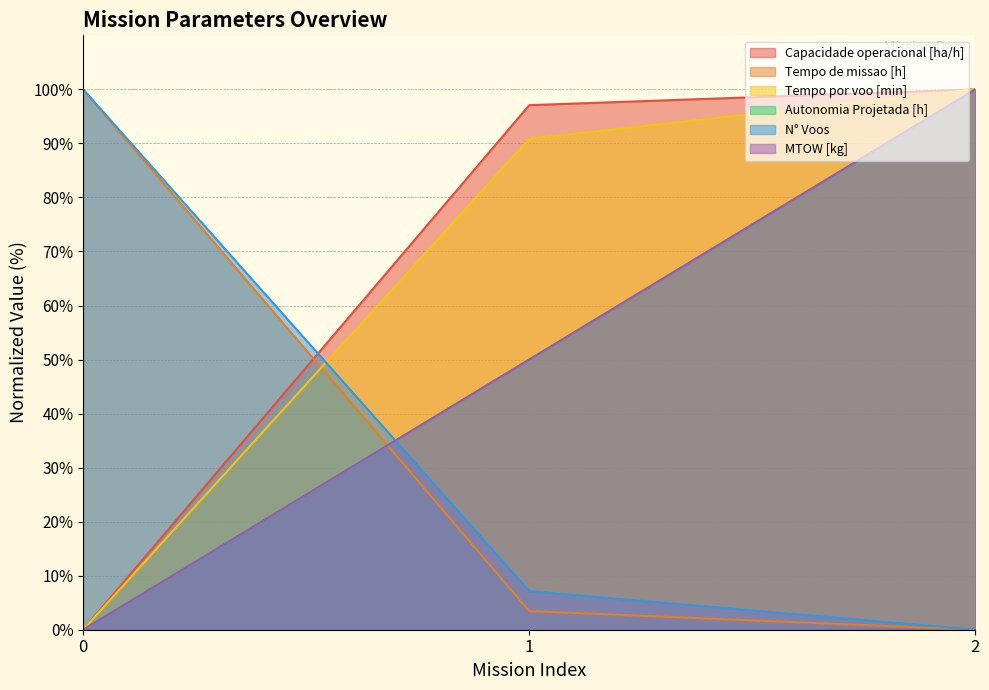

At how many categories does at least one series exceed 34?

3